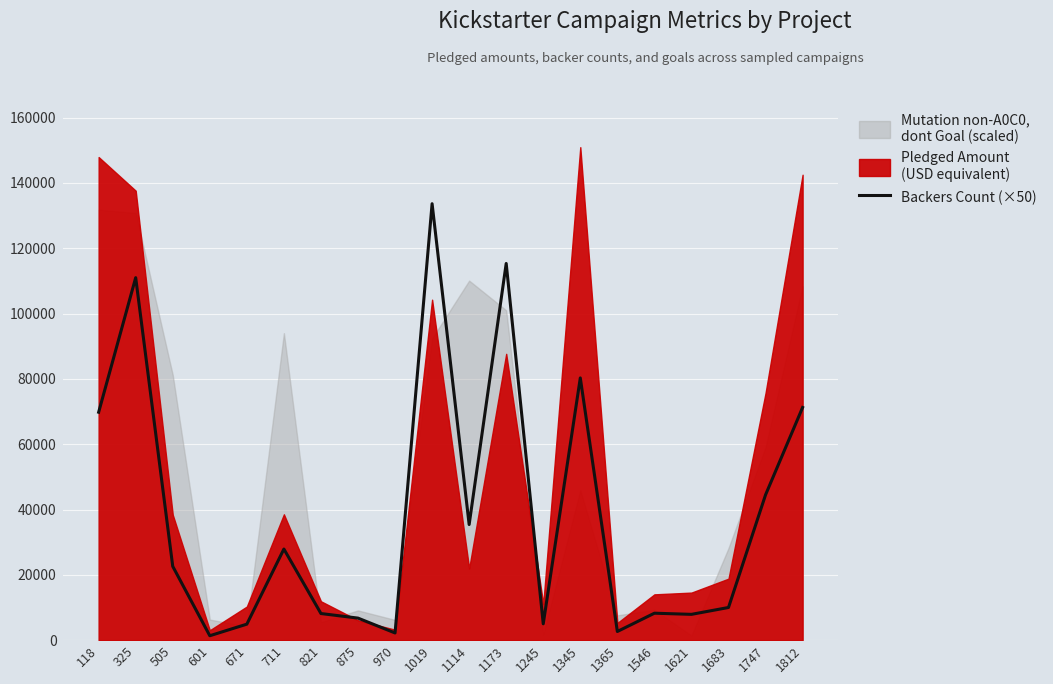

The chart shows a value of 58966 at 325. True or false?

False